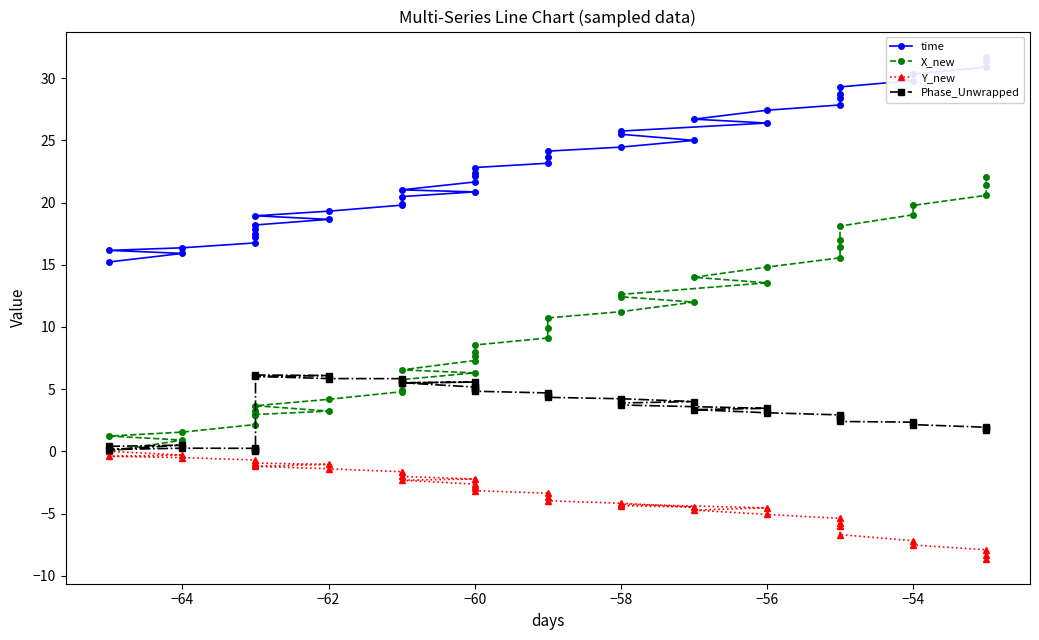

How many data points in time are less than 22?

18